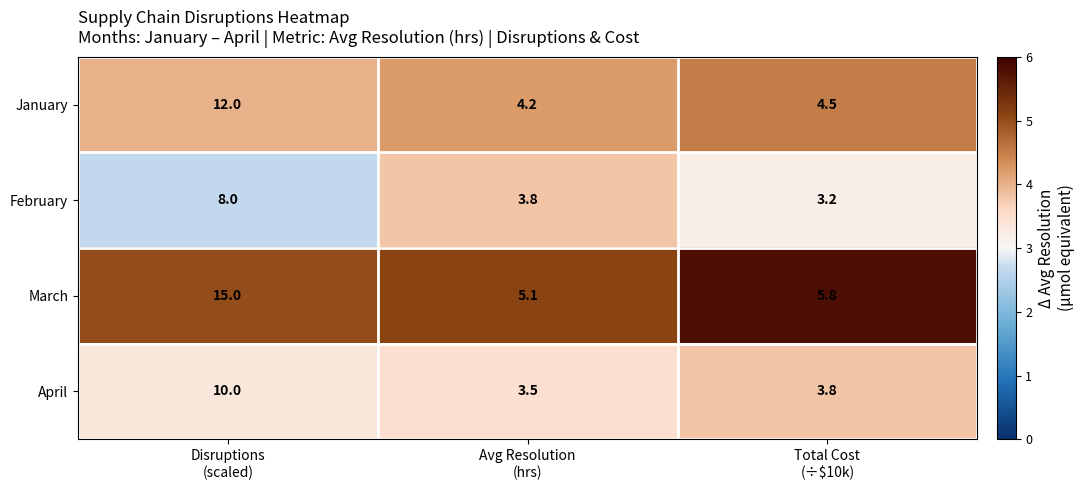

Which series has the largest total across all categories?

March